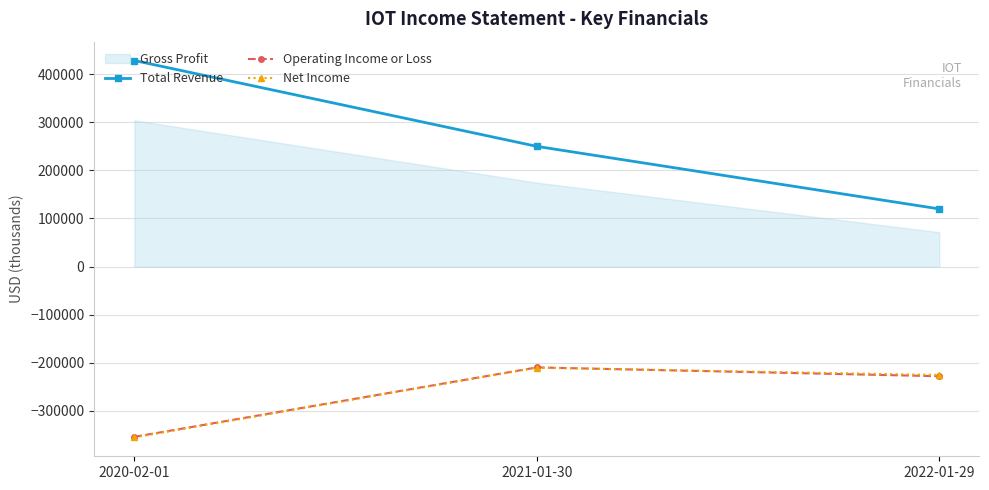

Rank the series at 2020-02-01 from highest to lowest value.

Total Revenue, Operating Income or Loss, Net Income